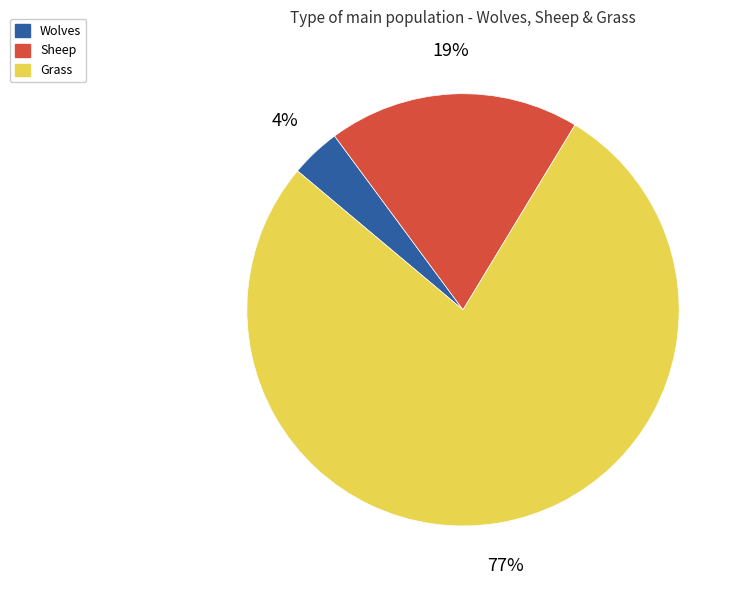

Which category has the smallest portion of the pie?

Wolves